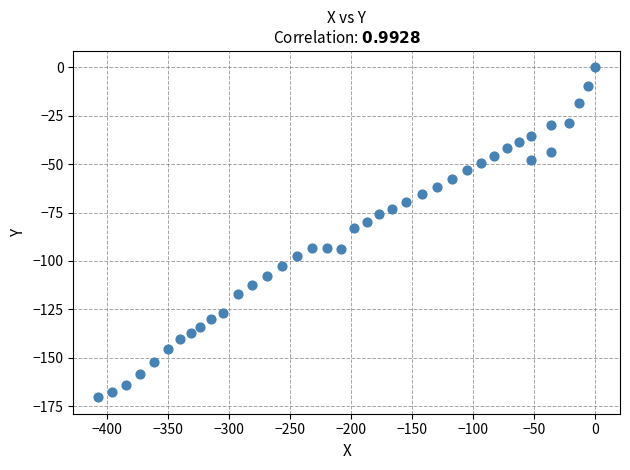

What is the range of Y values (max minus min)?

170.4